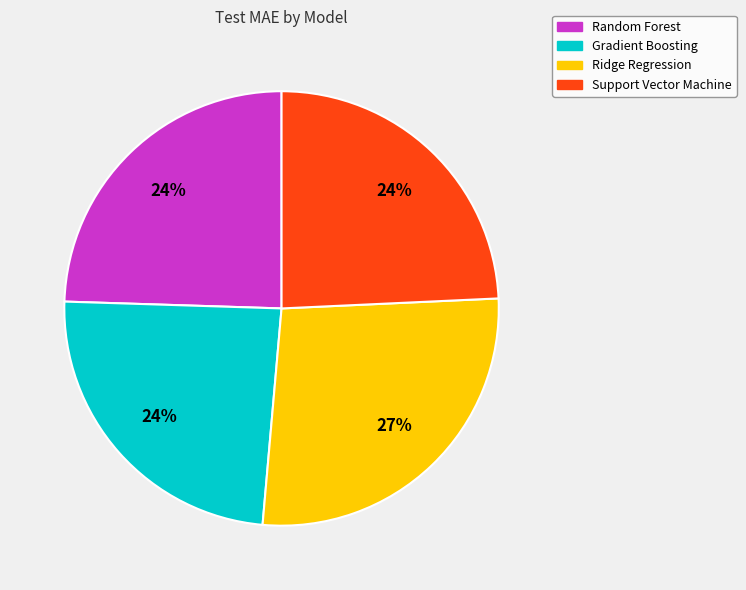

Does Gradient Boosting represent more than half of the total?

No